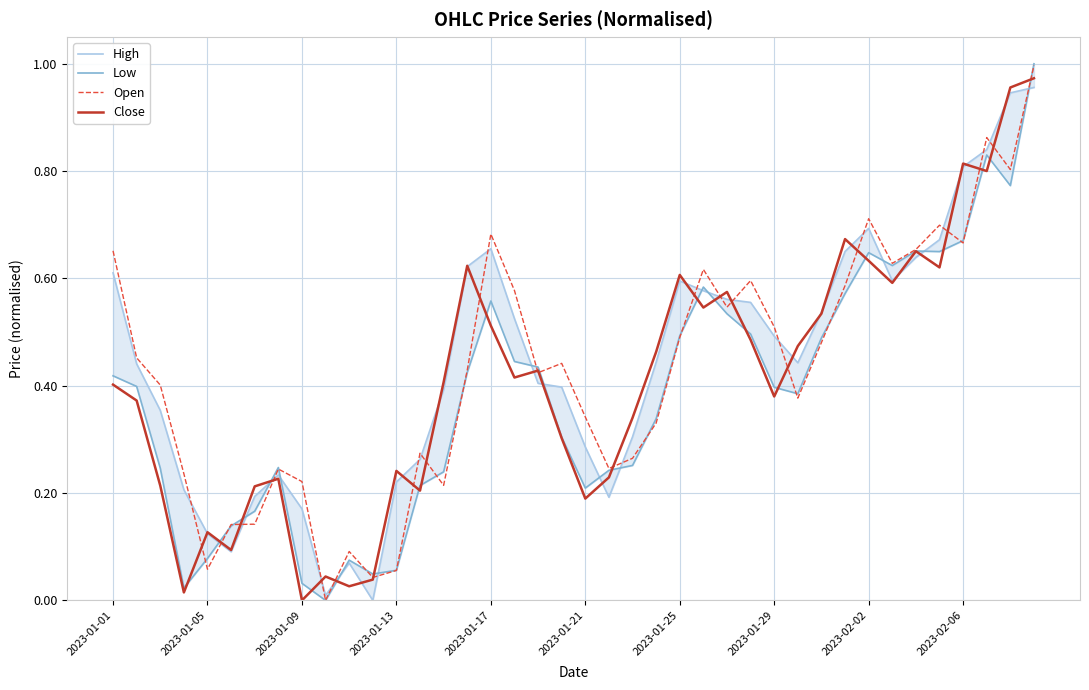

How many data points does each series have?

40